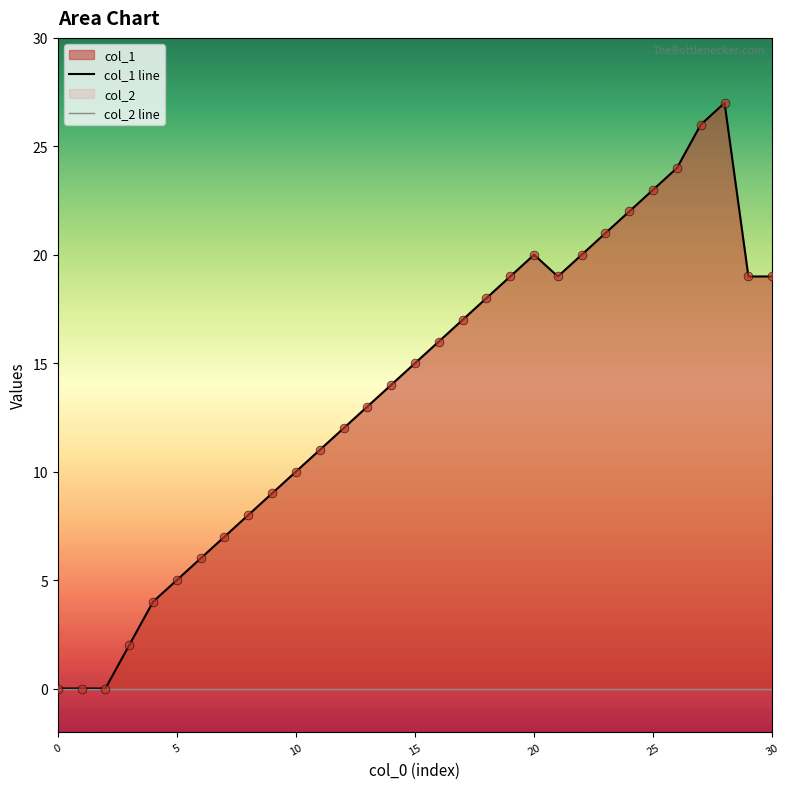

Which series has the largest Y range (max minus min)?

col_1 line